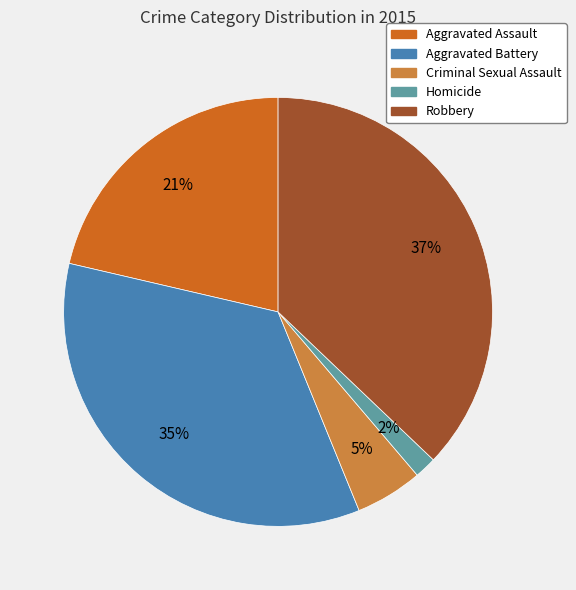

To the nearest percent, what portion does Robbery represent?

37%